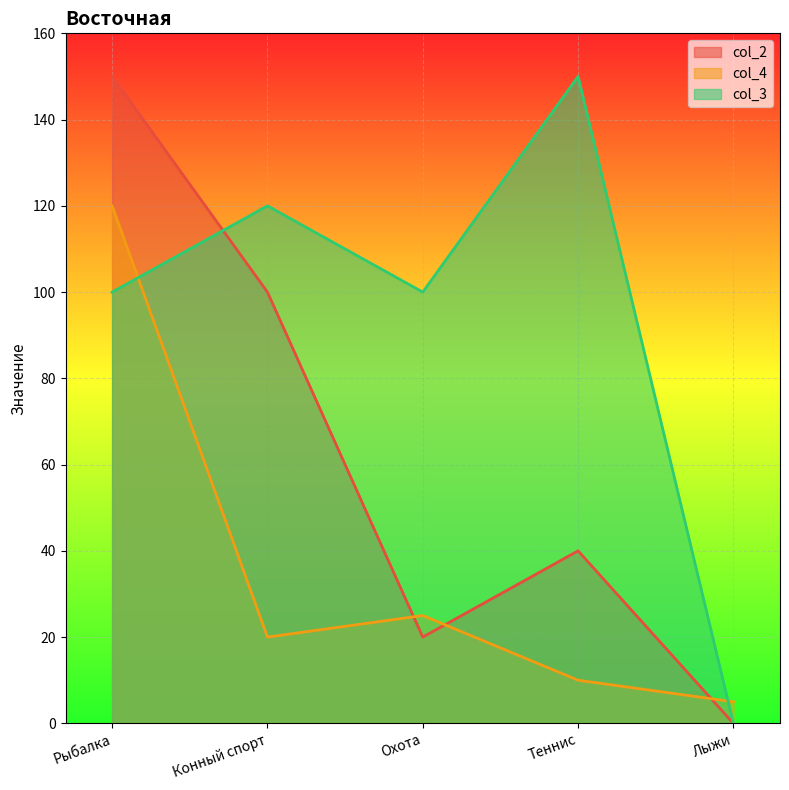

Count the col_3 values in the range 100 to 120.

3